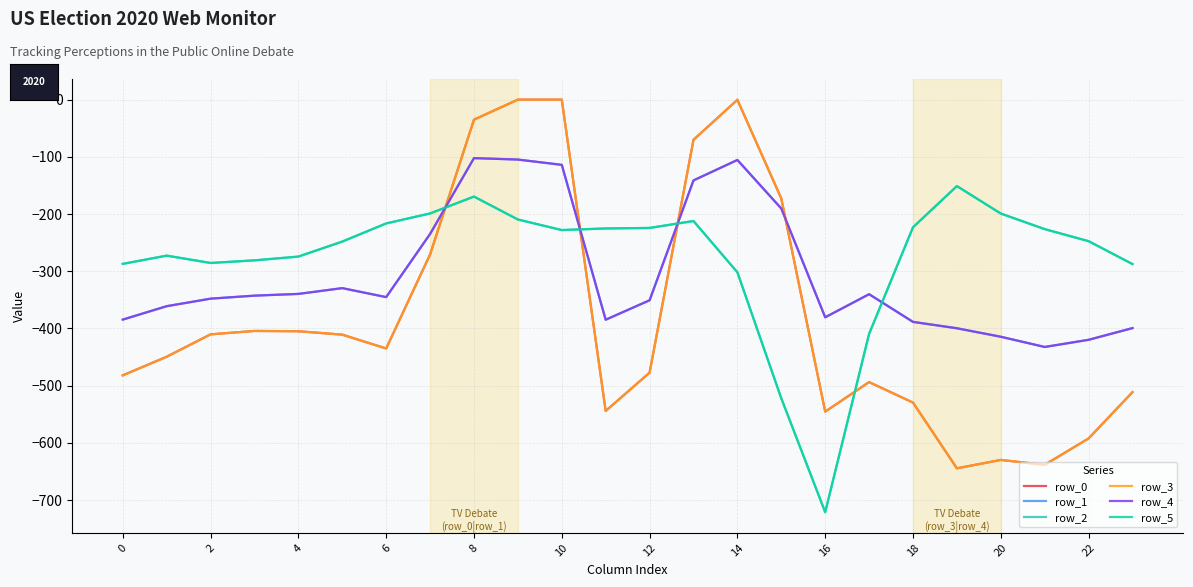

How many lines are shown in the chart?

6